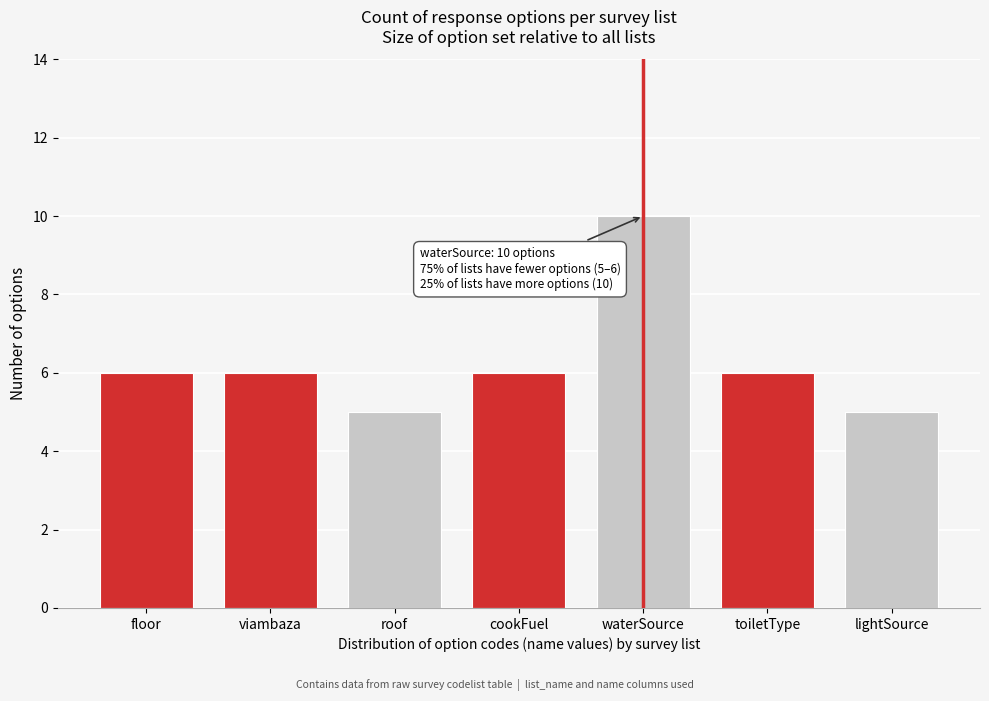

Reading right to left, extract all data points from this chart.

lightSource=5	toiletType=6	waterSource=10	cookFuel=6	roof=5	viambaza=6	floor=6